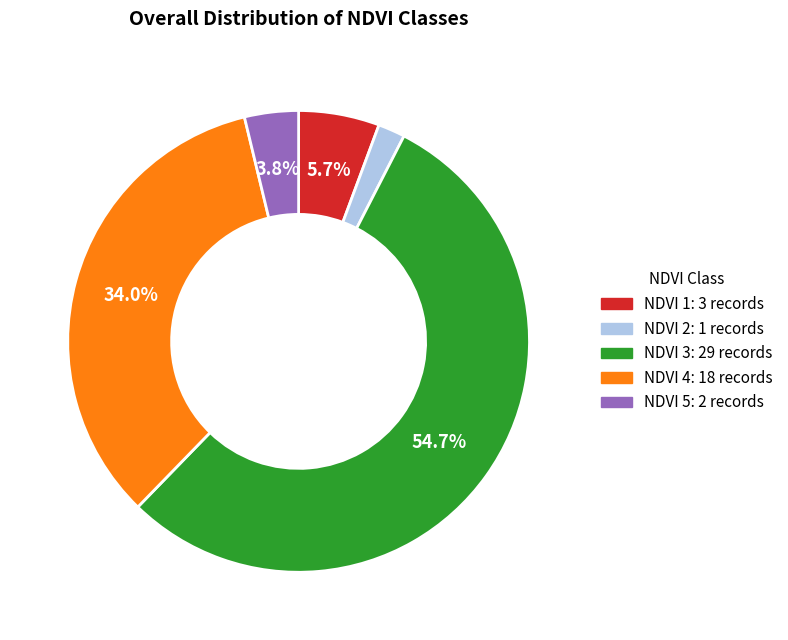

Is there any slice that represents more than half of the pie?

Yes